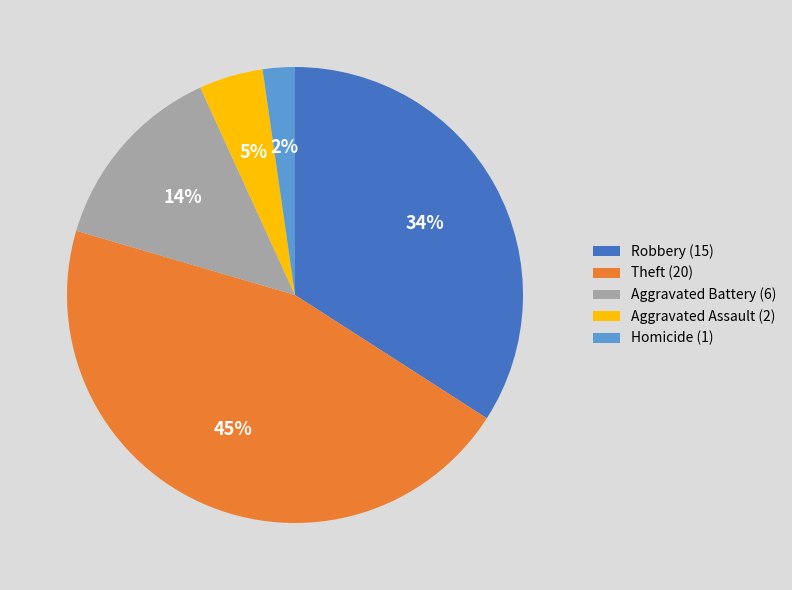

Combined, do Aggravated Battery (6) and Robbery (15) account for over 50%?

No